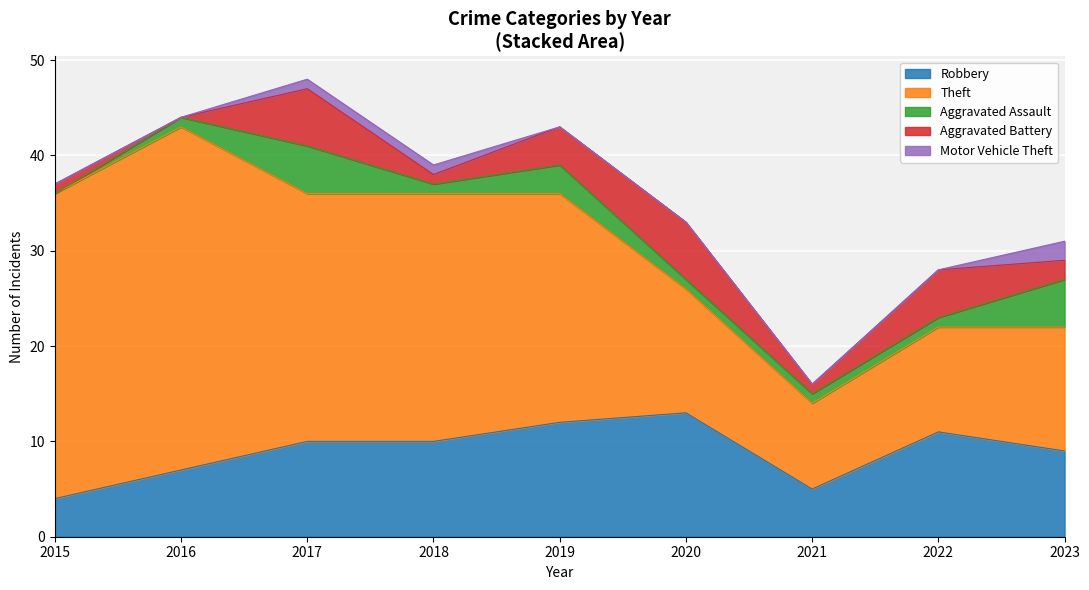

Reading left to right, list all the values displayed in this chart.

Robbery: 2015=4	2016=7	2017=10	2018=10	2019=12	2020=13	2021=5	2022=11	2023=9
Theft: 2015=32	2016=36	2017=26	2018=26	2019=24	2020=13	2021=9	2022=11	2023=13
Aggravated Assault: 2015=0	2016=1	2017=5	2018=1	2019=3	2020=1	2021=1	2022=1	2023=5
Aggravated Battery: 2015=1	2016=0	2017=6	2018=1	2019=4	2020=6	2021=1	2022=5	2023=2
Motor Vehicle Theft: 2015=0	2016=0	2017=1	2018=1	2019=0	2020=0	2021=0	2022=0	2023=2